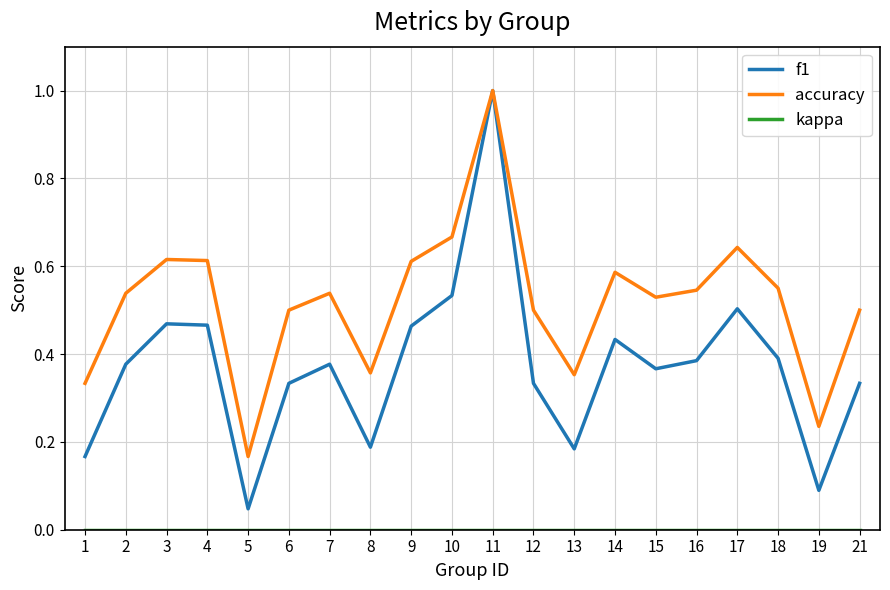

Between 11 and 13, which series saw the biggest shift?

f1